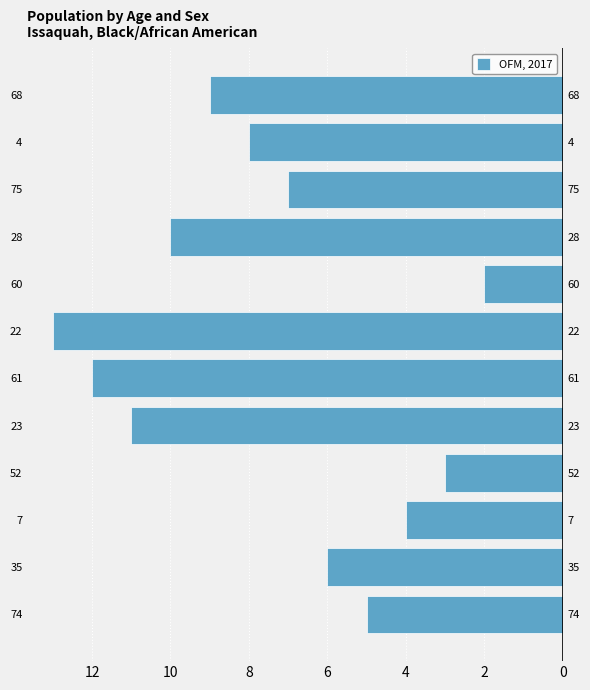

What is the difference between the maximum and minimum values?

11